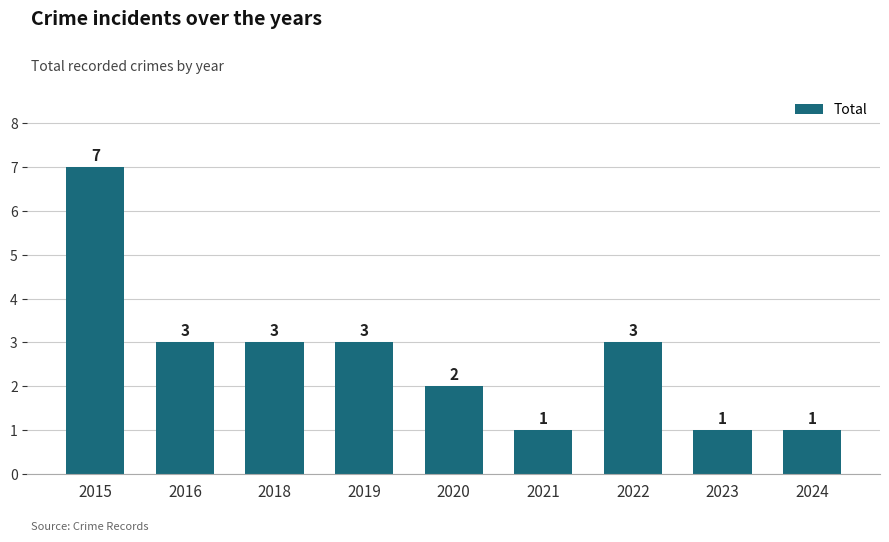

Which label corresponds to the largest value in the chart?

2015